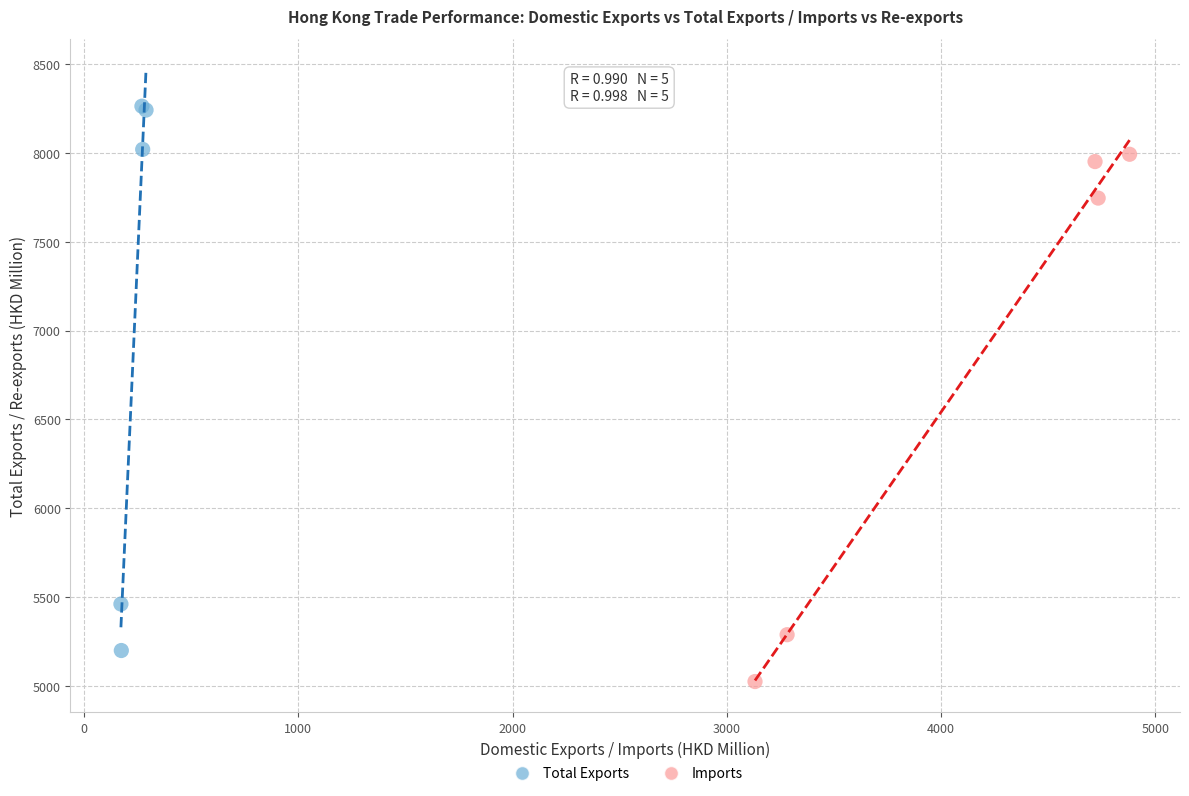

Which series contains the lowest Y value?

Imports